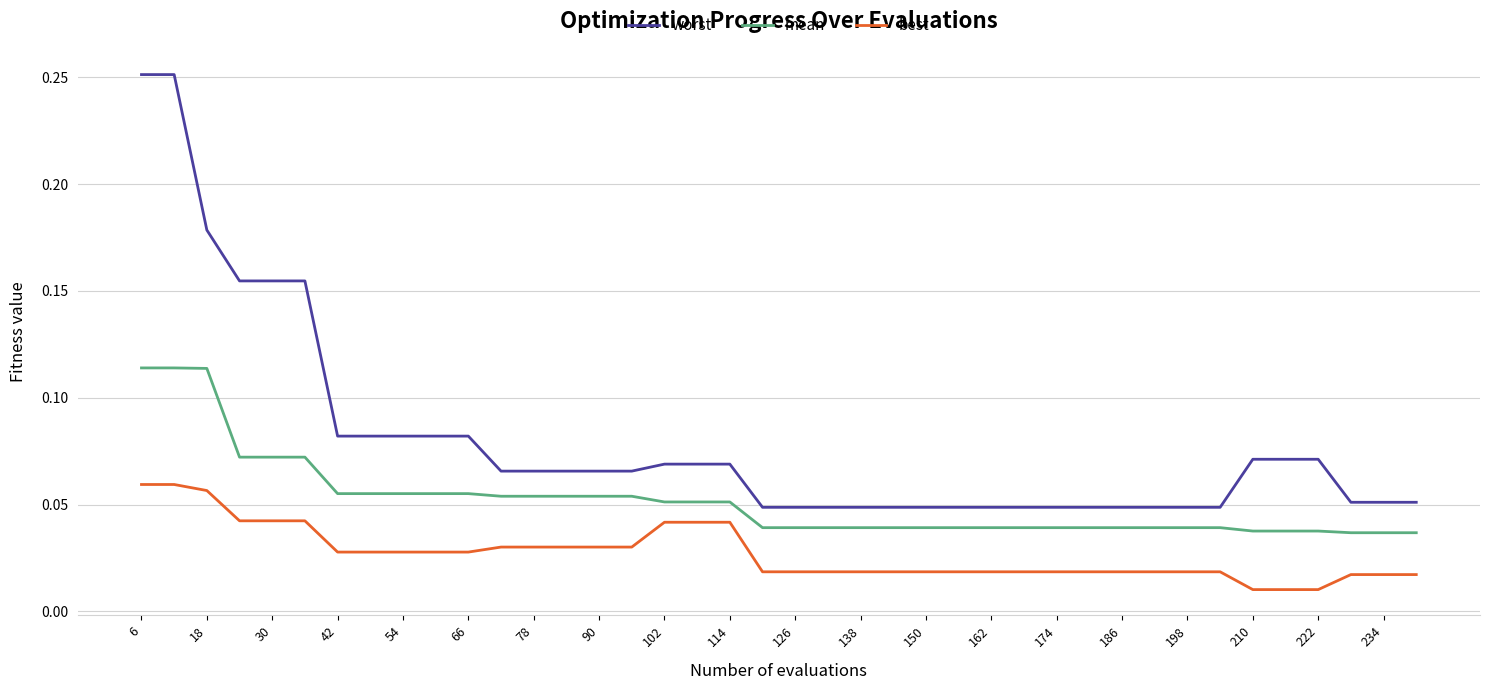

List the series in order of their overall mean, highest first.

worst, mean, best